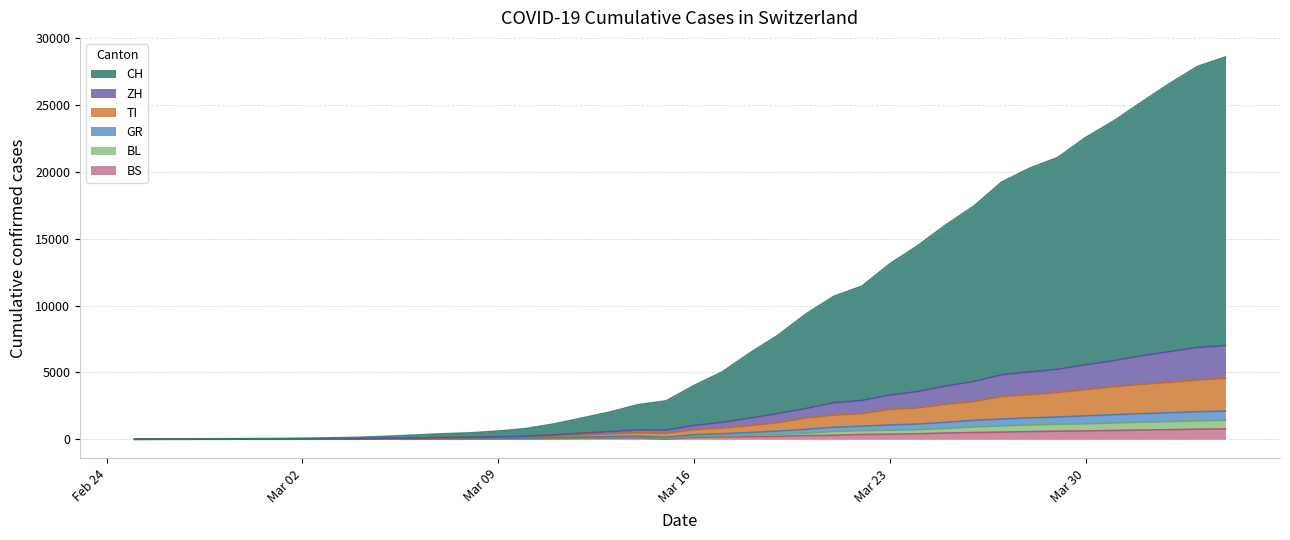

Which series has the largest range (max minus min)?

CH